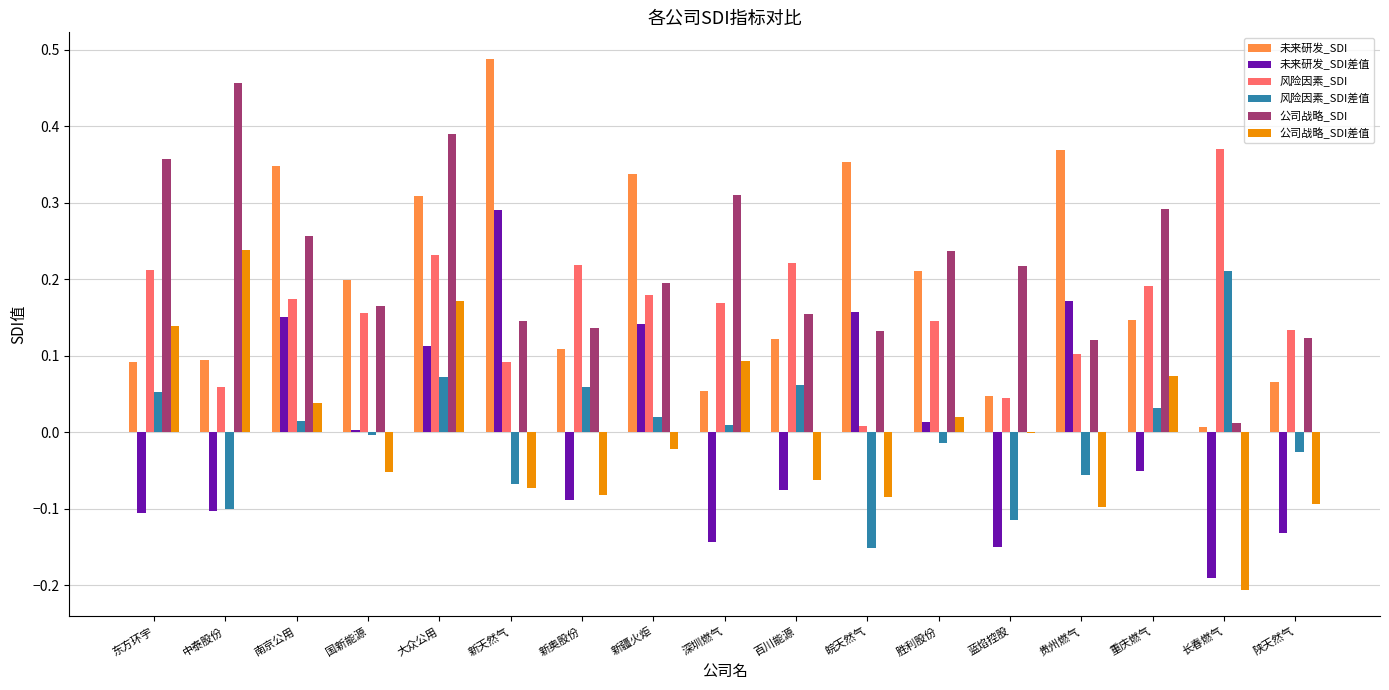

At which category is the sum across all series the highest?

大众公用